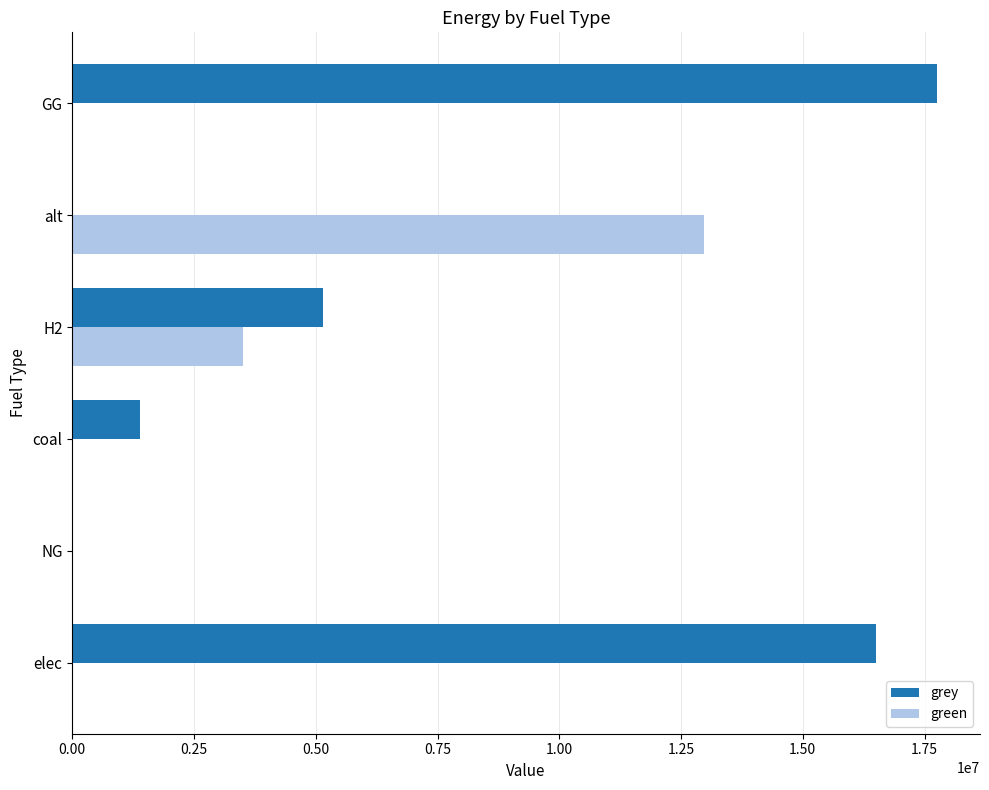

The green series shows 6053572.7 at GG. True or false?

False